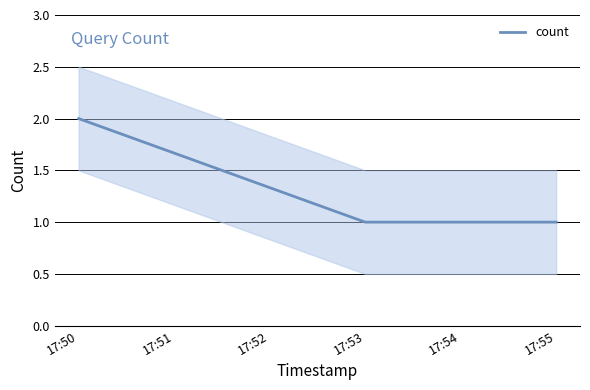

The value of count at 17:53 is 2. True or false?

False